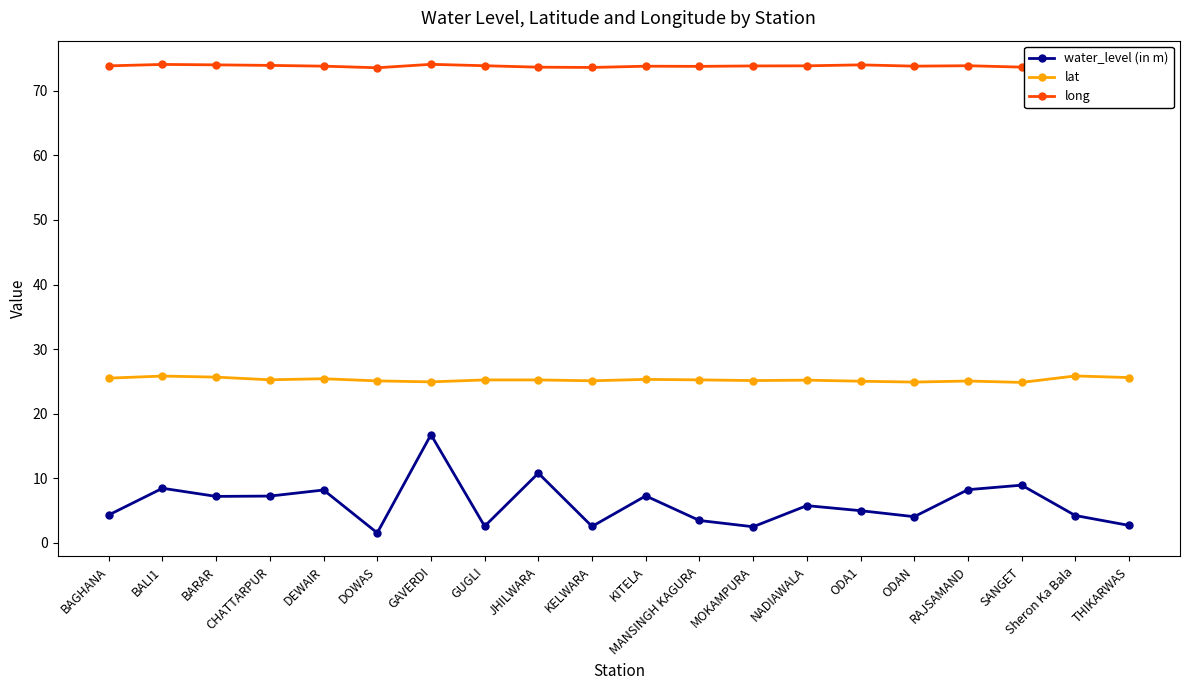

What is the difference between the highest and lowest values at MANSINGH KAGURA?

70.3